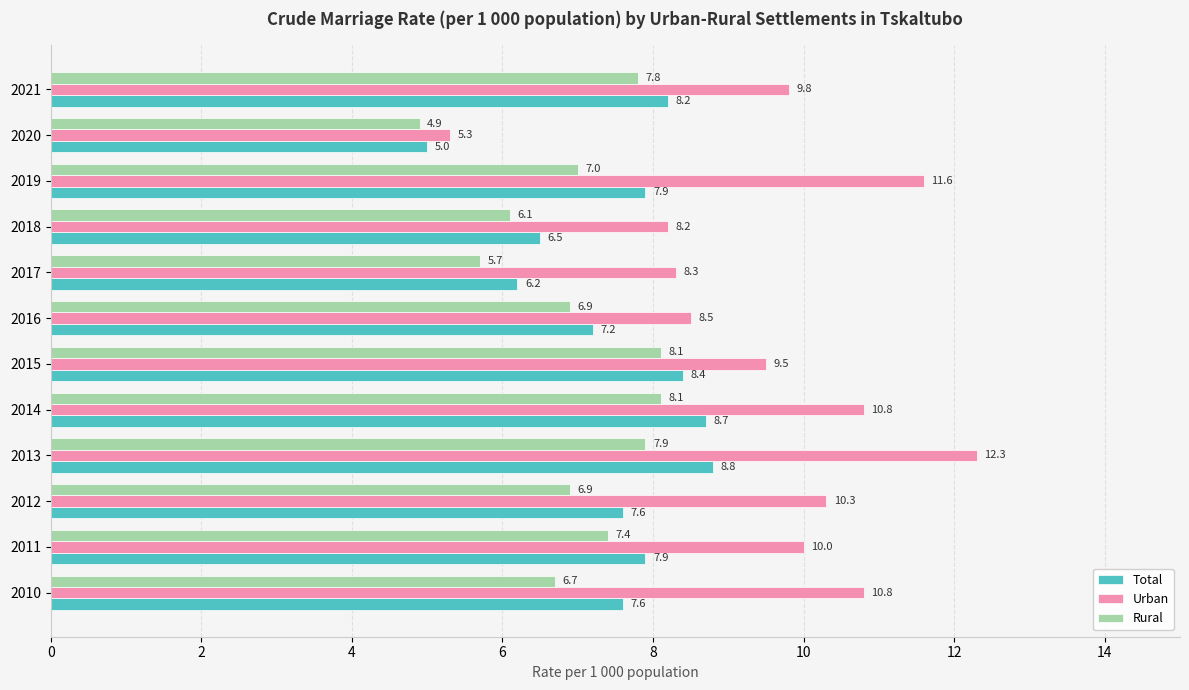

Rank the series by their maximum value, from highest to lowest.

Urban, Total, Rural